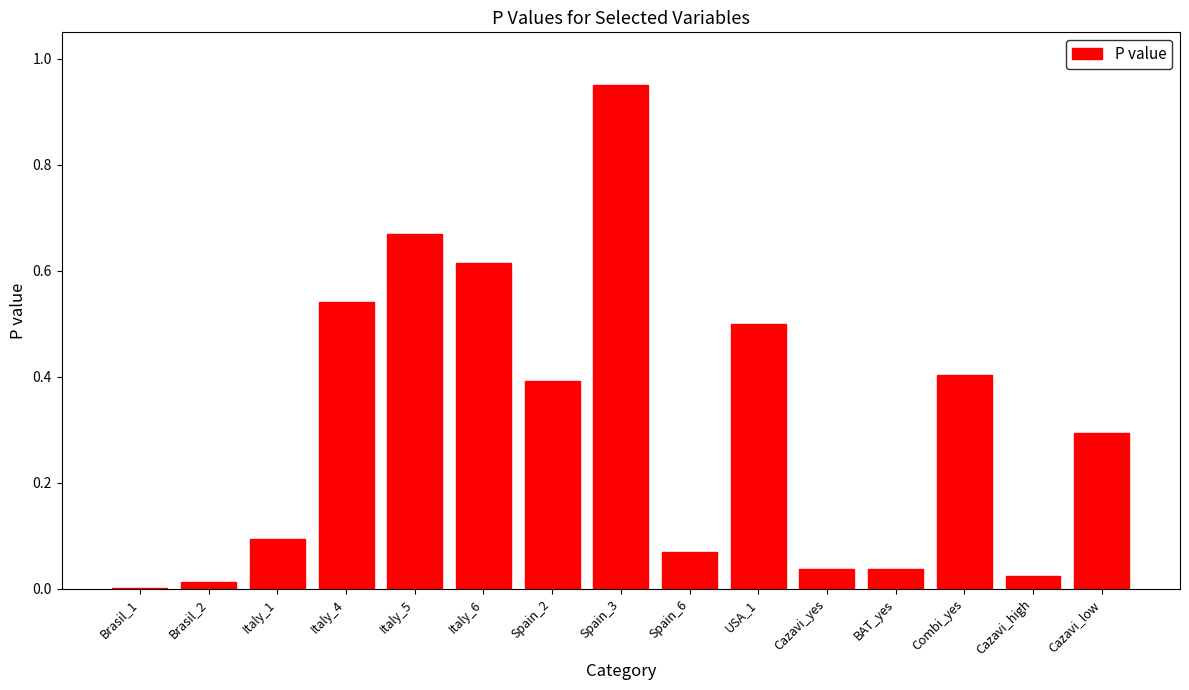

True or false: the data shows 0.0 at Italy_1.

False